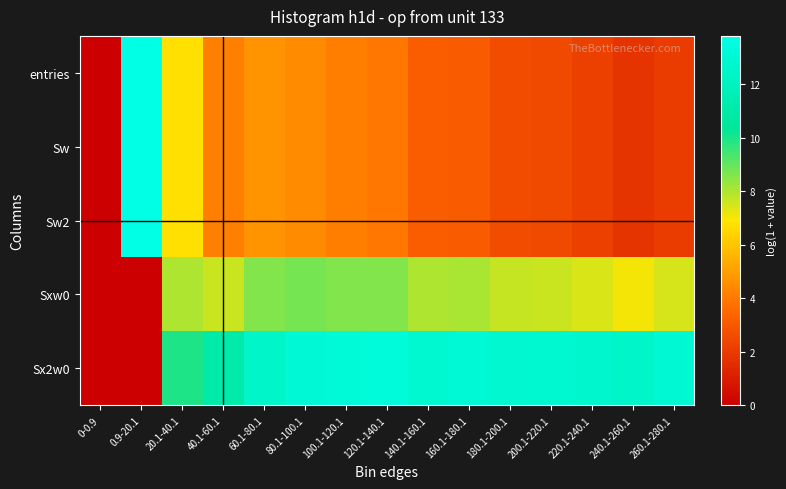

Reading left to right, what are all the values shown in this chart?

entries: 0-0.9=0.0	0.9-20.1=13.8	20.1-40.1=6.8	40.1-60.1=4.2	60.1-80.1=4.7	80.1-100.1=4.5	100.1-120.1=4.1	120.1-140.1=3.9	140.1-160.1=3.2	160.1-180.1=3.1	180.1-200.1=2.6	200.1-220.1=2.5	220.1-240.1=2.2	240.1-260.1=1.8	260.1-280.1=2.1
Sw: 0-0.9=0.0	0.9-20.1=13.8	20.1-40.1=6.8	40.1-60.1=4.2	60.1-80.1=4.7	80.1-100.1=4.5	100.1-120.1=4.1	120.1-140.1=3.9	140.1-160.1=3.2	160.1-180.1=3.1	180.1-200.1=2.6	200.1-220.1=2.5	220.1-240.1=2.2	240.1-260.1=1.8	260.1-280.1=2.1
Sw2: 0-0.9=0.0	0.9-20.1=13.8	20.1-40.1=6.8	40.1-60.1=4.2	60.1-80.1=4.7	80.1-100.1=4.5	100.1-120.1=4.1	120.1-140.1=3.9	140.1-160.1=3.2	160.1-180.1=3.1	180.1-200.1=2.6	200.1-220.1=2.5	220.1-240.1=2.2	240.1-260.1=1.8	260.1-280.1=2.1
Sxw0: 0-0.9=0.0	0.9-20.1=0.0	20.1-40.1=8.0	40.1-60.1=7.7	60.1-80.1=8.6	80.1-100.1=8.8	100.1-120.1=8.6	120.1-140.1=8.6	140.1-160.1=8.0	160.1-180.1=8.1	180.1-200.1=7.7	200.1-220.1=7.6	220.1-240.1=7.4	240.1-260.1=7.1	260.1-280.1=7.5
Sx2w0: 0-0.9=0.0	0.9-20.1=0.0	20.1-40.1=9.9	40.1-60.1=11.2	60.1-80.1=12.5	80.1-100.1=13.0	100.1-120.1=13.1	120.1-140.1=13.3	140.1-160.1=12.8	160.1-180.1=13.1	180.1-200.1=12.8	200.1-220.1=12.9	220.1-240.1=12.7	240.1-260.1=12.5	260.1-280.1=13.0